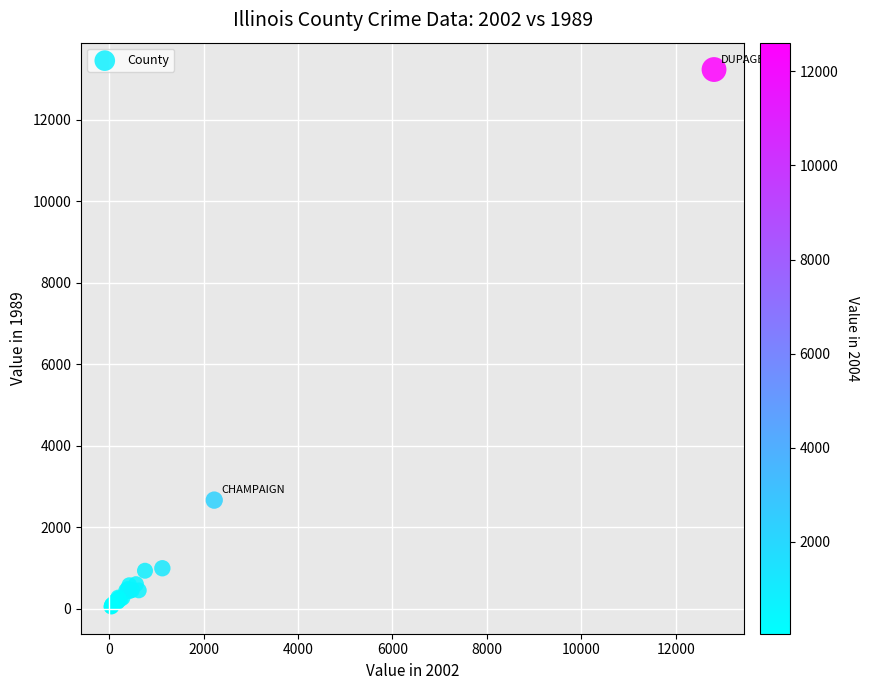

What Y value in the scatter plot is closest to 6638?

2662